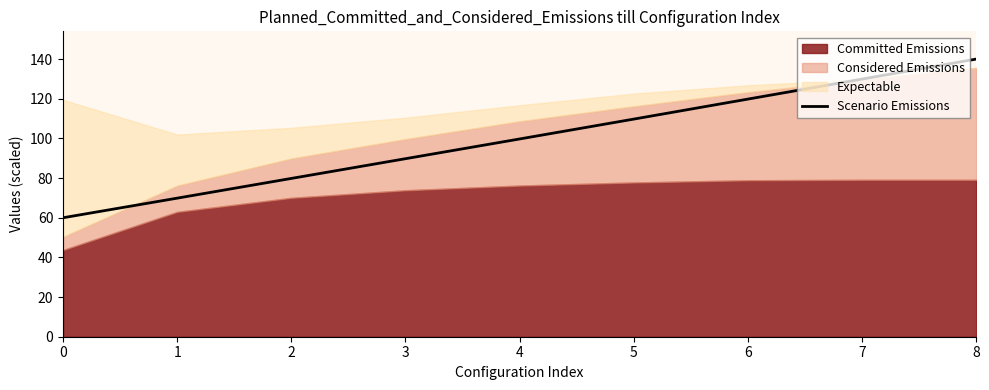

Is it true that Scenario Emissions equals 129.9 at 7?

True